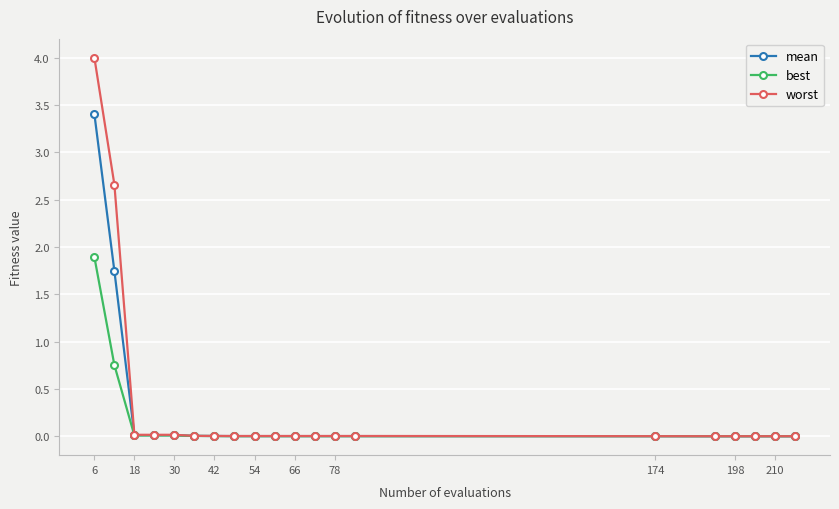

What are all the series names shown in the legend?

mean, best, worst